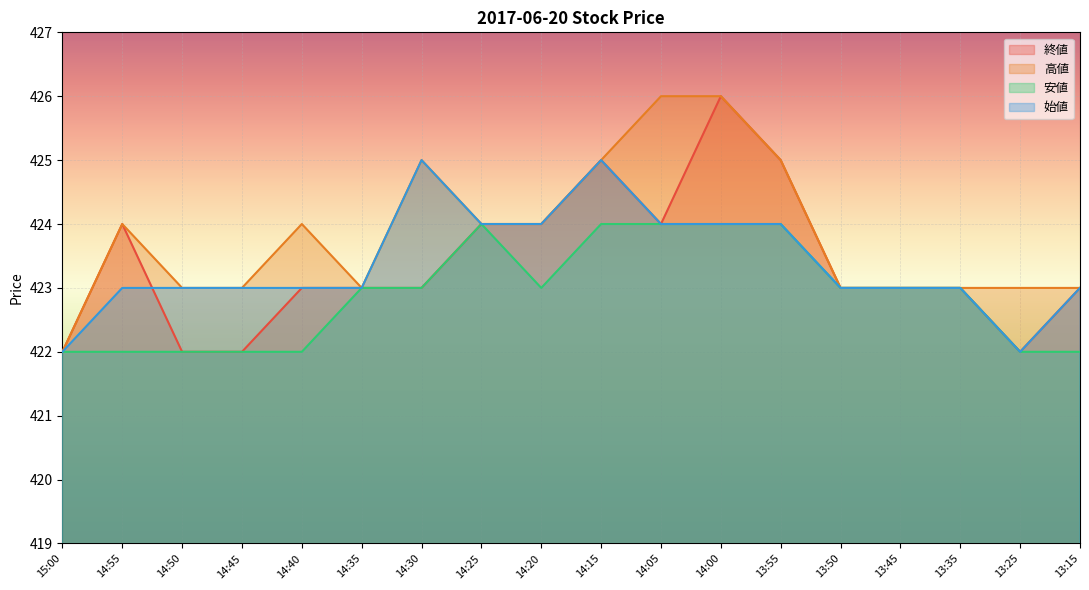

Which category has the lowest value across all series?

15:00